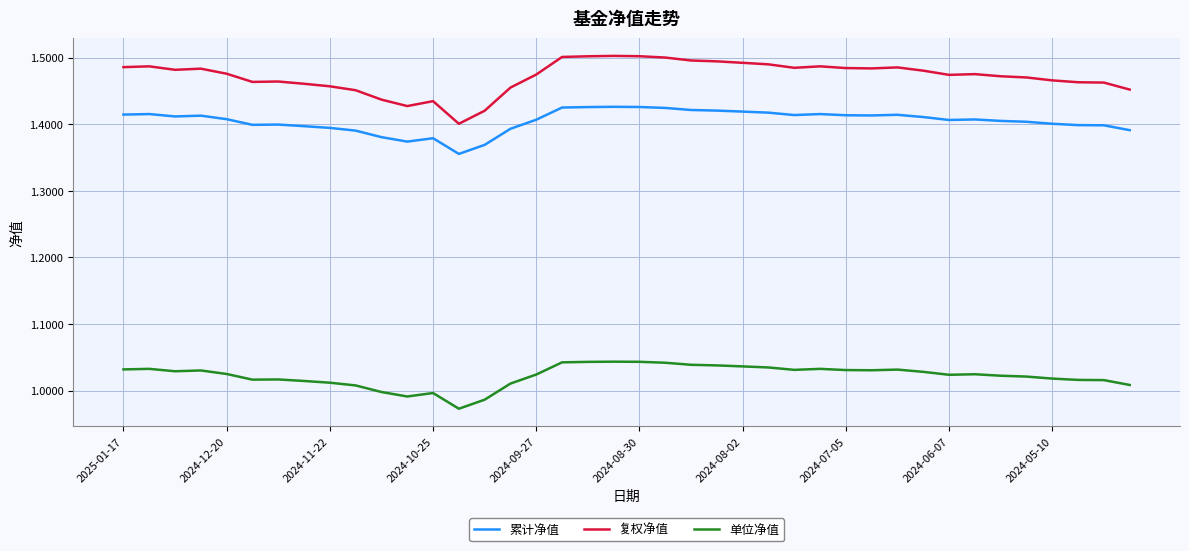

Rank the series by their maximum value, from highest to lowest.

复权净值, 累计净值, 单位净值